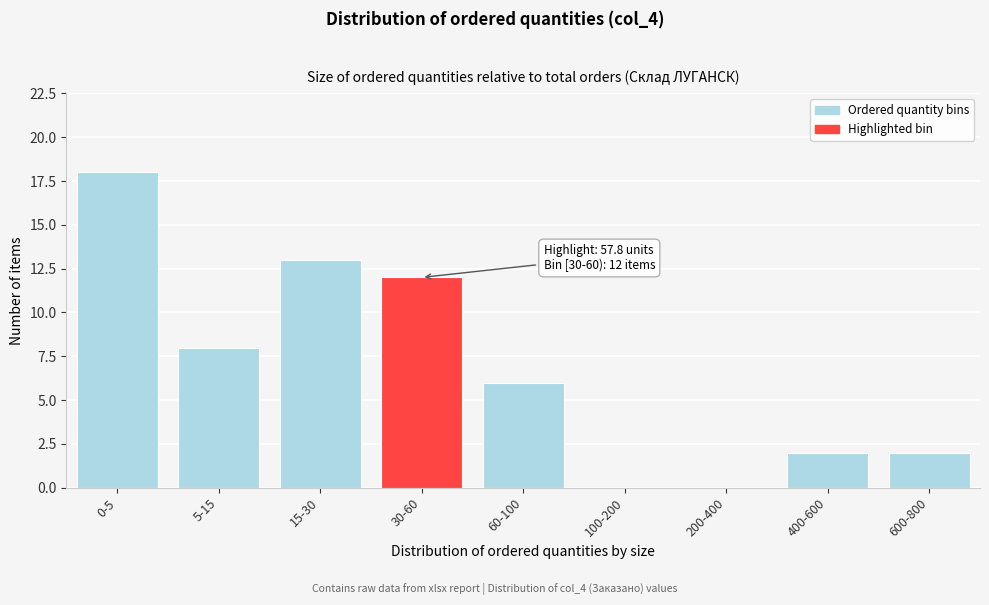

Reading left to right, transcribe all the data shown in this chart.

0-5=18	5-15=8	15-30=13	30-60=12	60-100=6	100-200=0	200-400=0	400-600=2	600-800=2